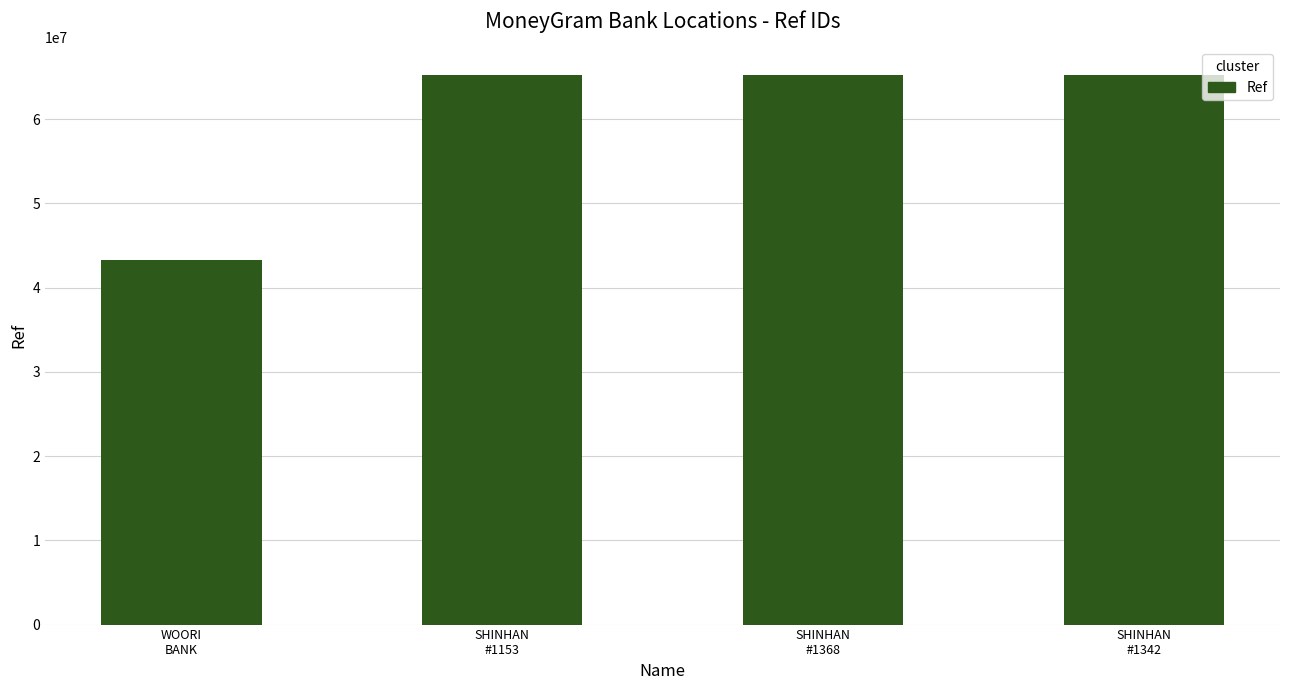

How many data points are less than 65299720?

2